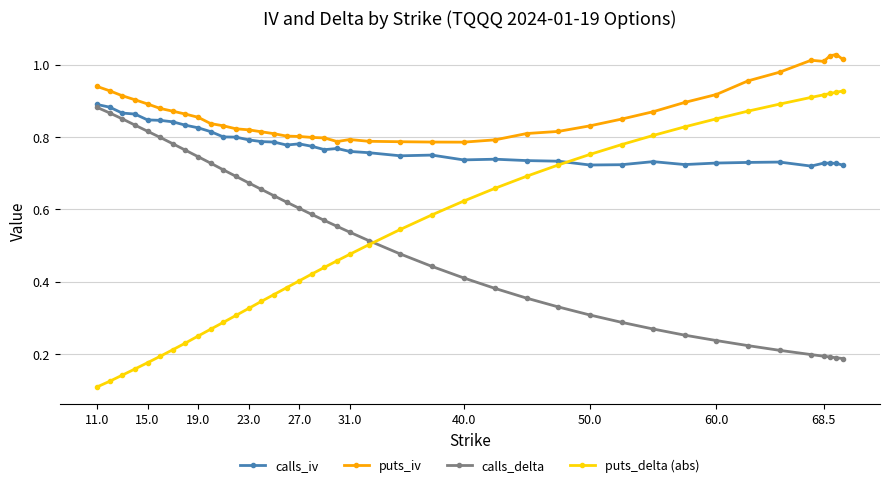

Which series has the largest range (max minus min)?

puts_delta (abs)